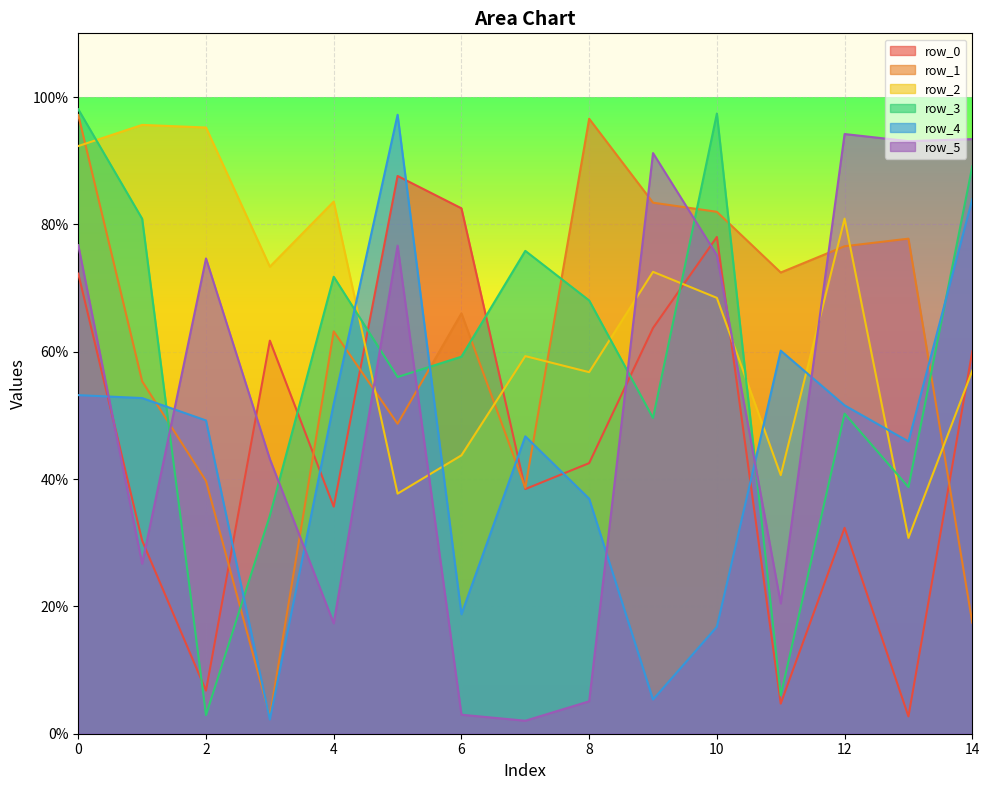

What is the spread (max minus min) of values at 6?

795332